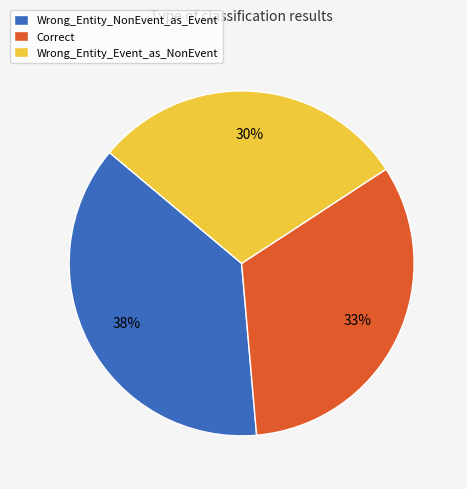

What percentage is the Correct slice, to the nearest percent?

33%